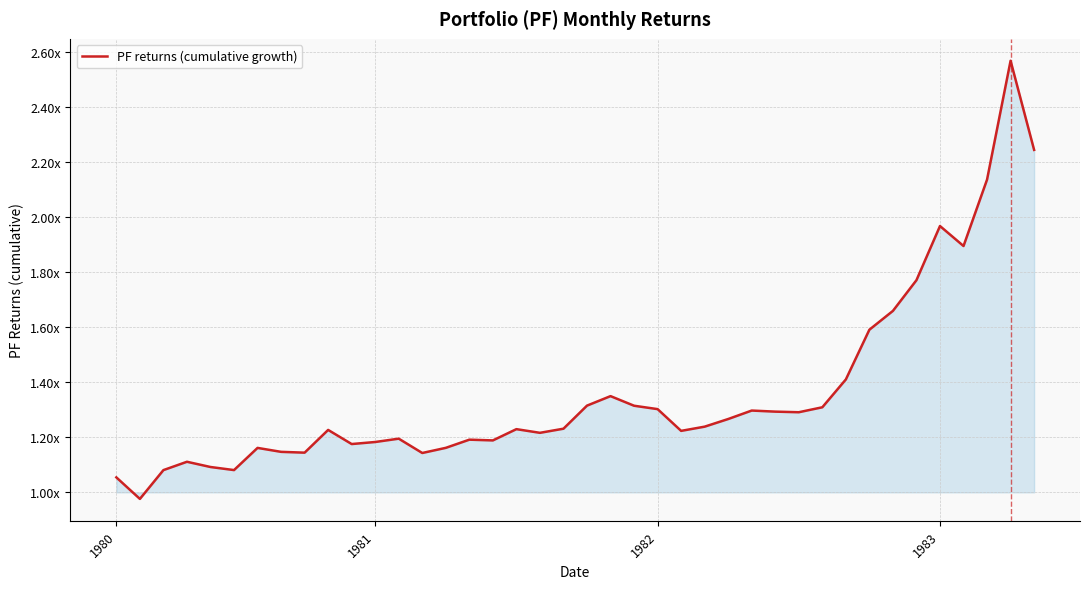

What is the greatest value displayed?

2.6